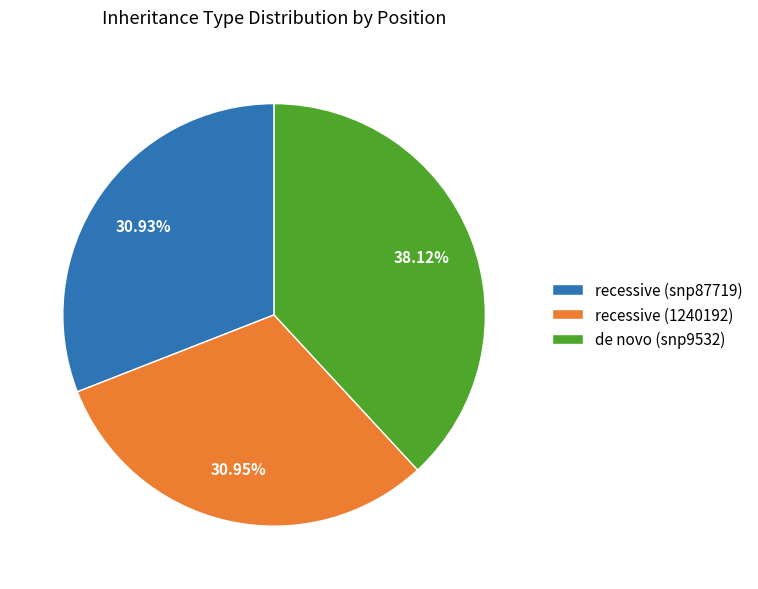

What is the total percentage of recessive (1240192) and recessive (snp87719)?

61.9%